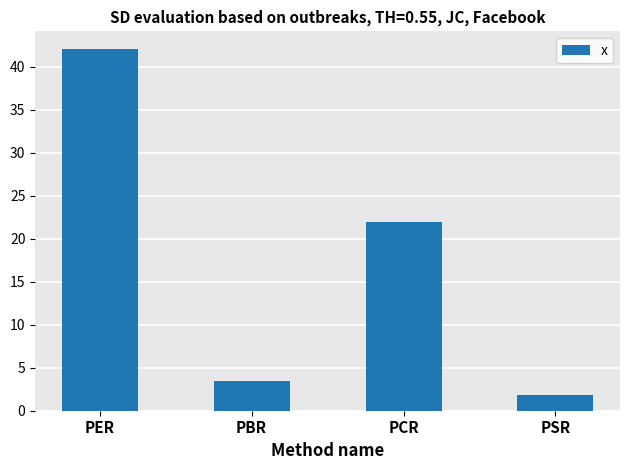

Which has a higher value, PSR or PCR?

PCR